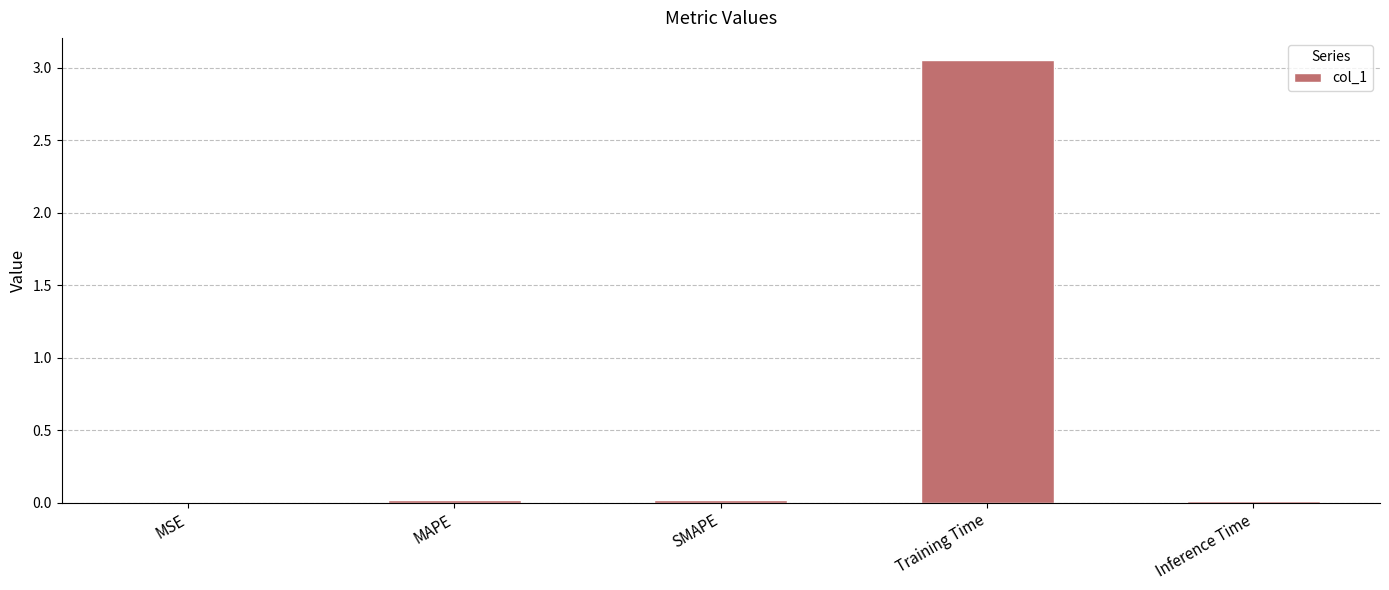

The value at Inference Time is 0.0. True or false?

True